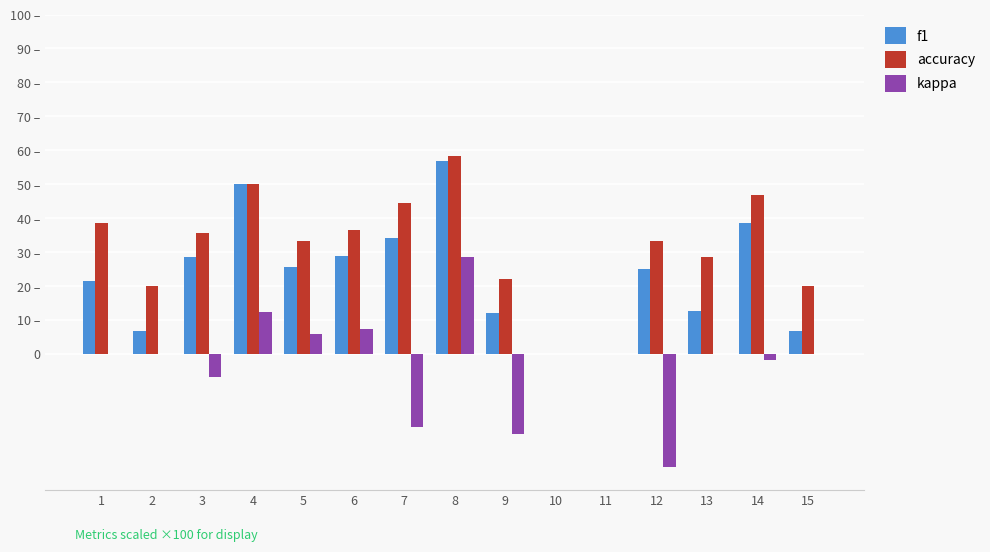

What are all the series names shown in the legend?

f1, accuracy, kappa